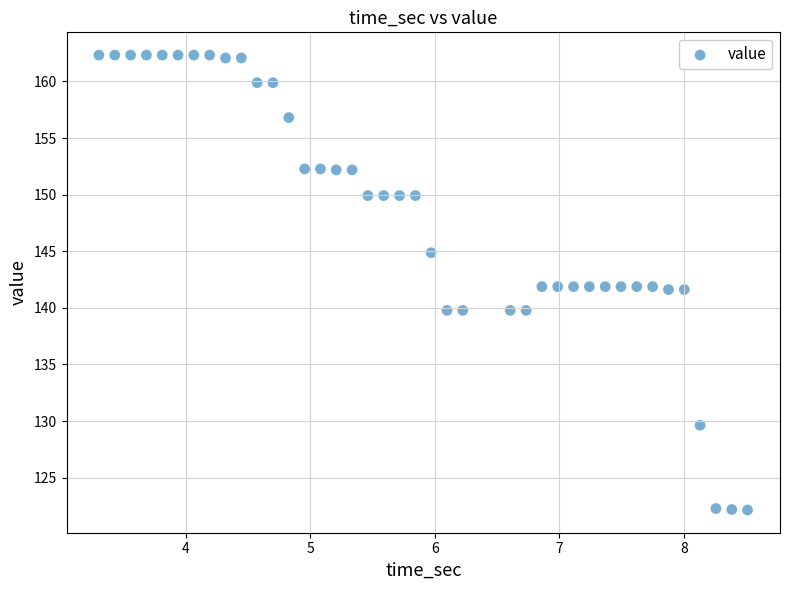

What is the range of X values (max minus min)?

5.2